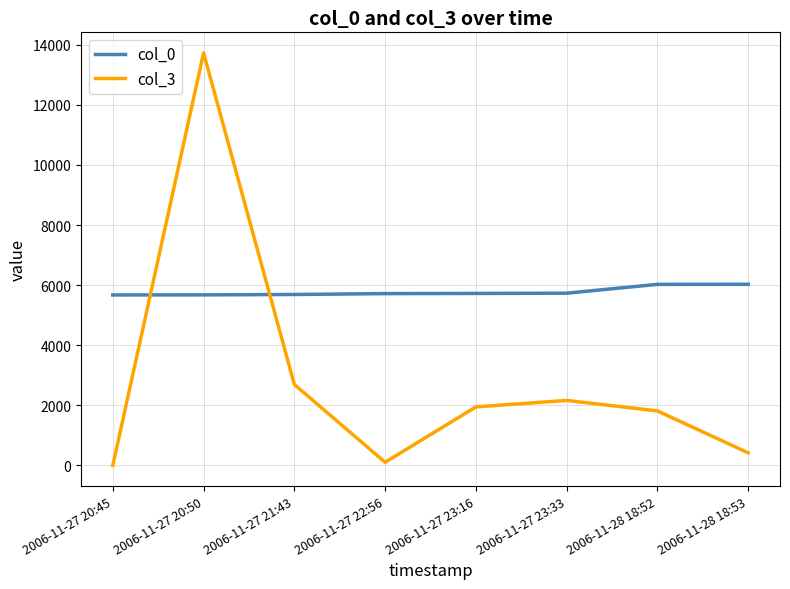

Which series changed the most between 2006-11-27 20:45 and 2006-11-28 18:53?

col_3